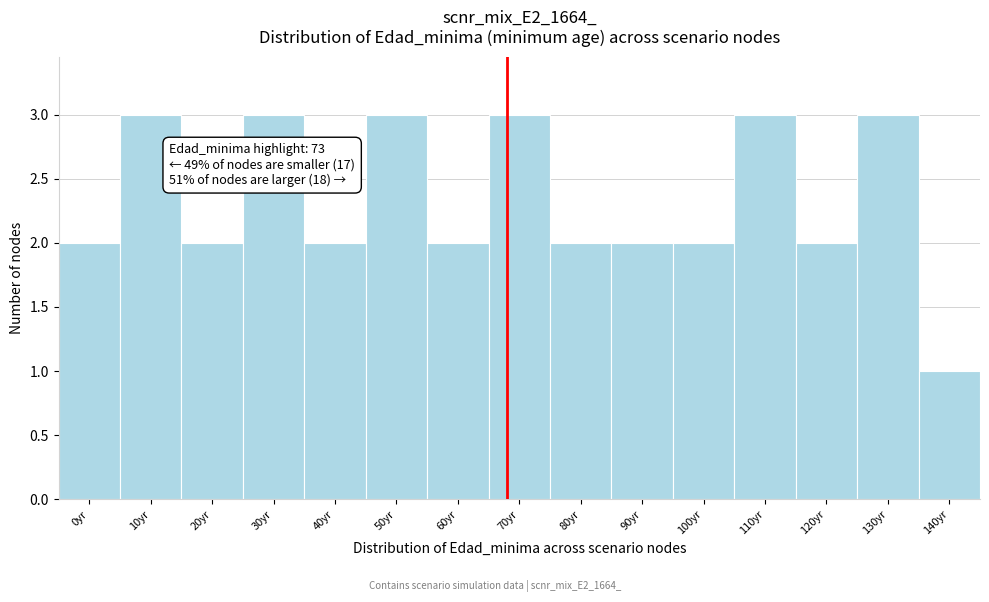

Reading left to right, list all the values displayed in this chart.

2	3	2	3	2	3	2	3	2	2	2	3	2	3	1